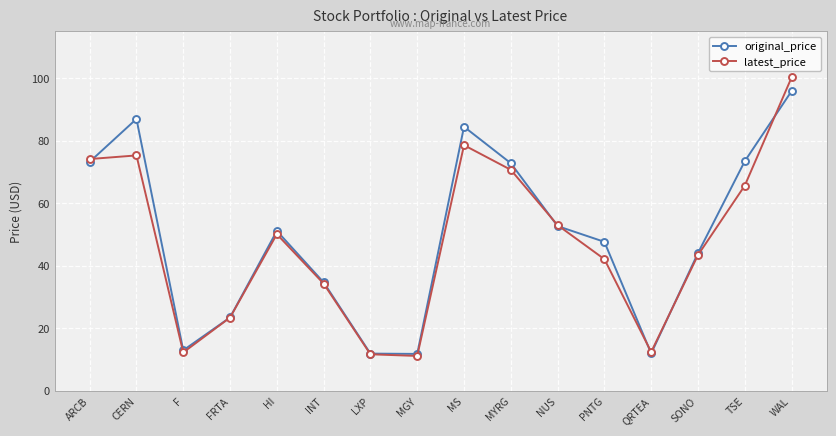

What is the label of the 16th point from the right?

ARCB